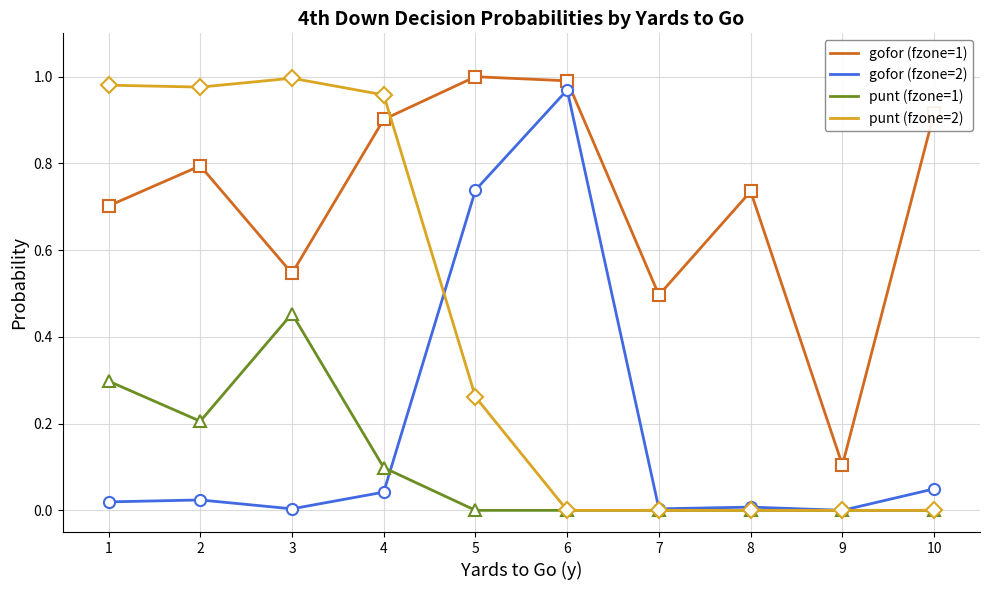

How many interior local valleys does the gofor (fzone=1) series have?

3